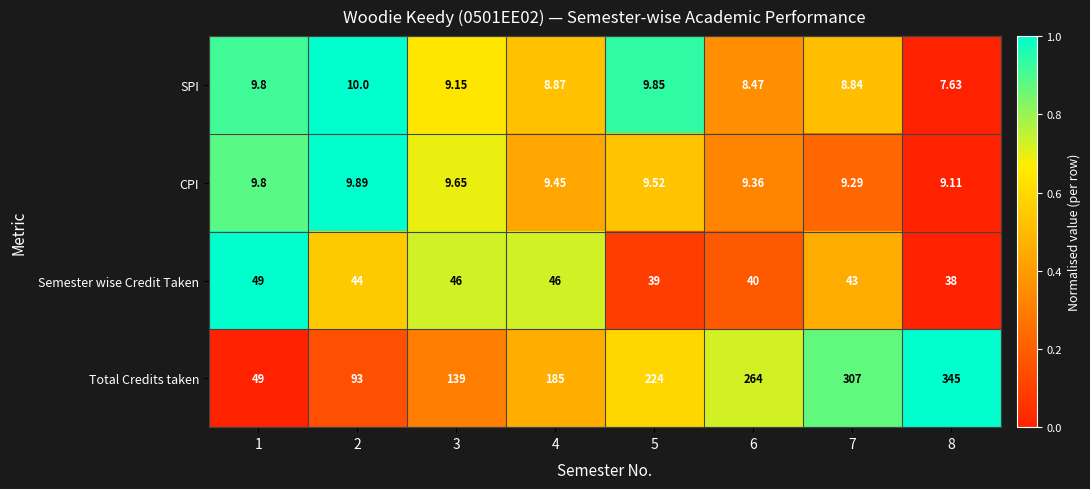

Rank the series by their maximum value, from highest to lowest.

Total Credits taken, Semester wise Credit Taken, SPI, CPI